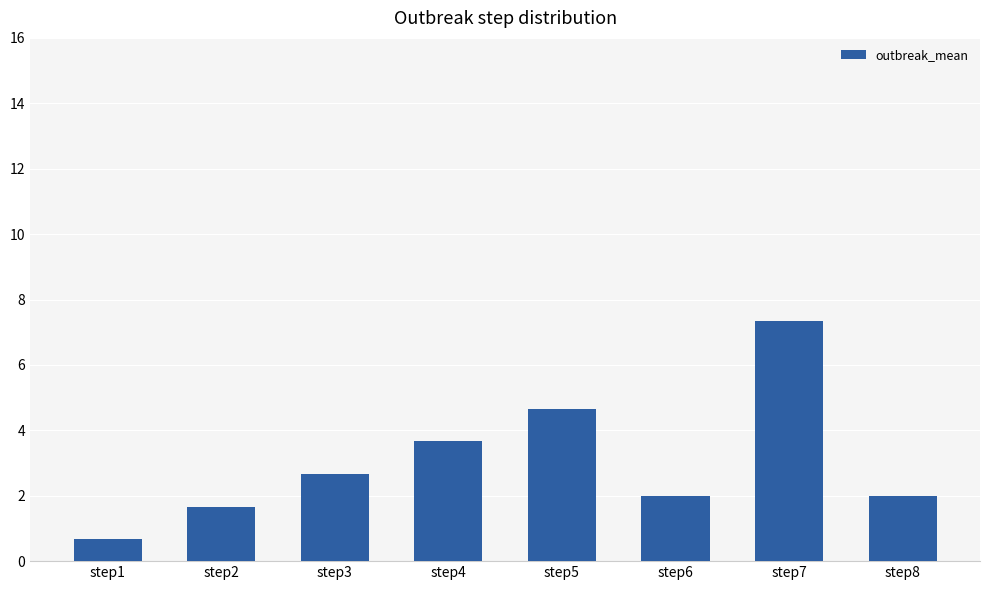

How many distinct data groups are displayed?

1